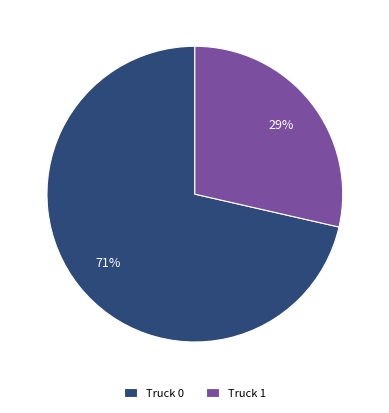

Between Truck 1 and Truck 0, which is larger?

Truck 0